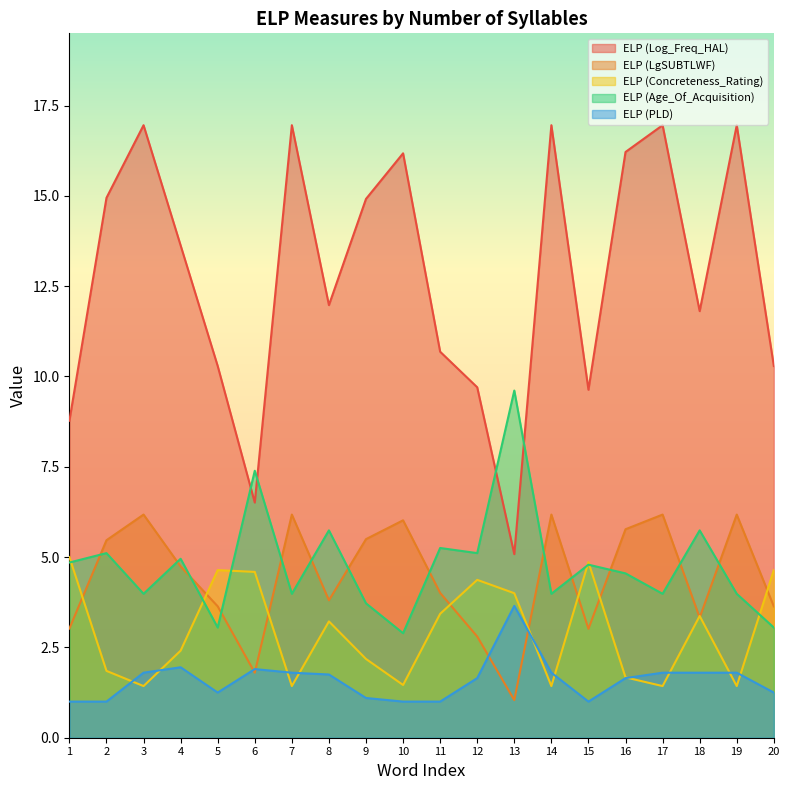

What is the total value across all series at 4?

27.7